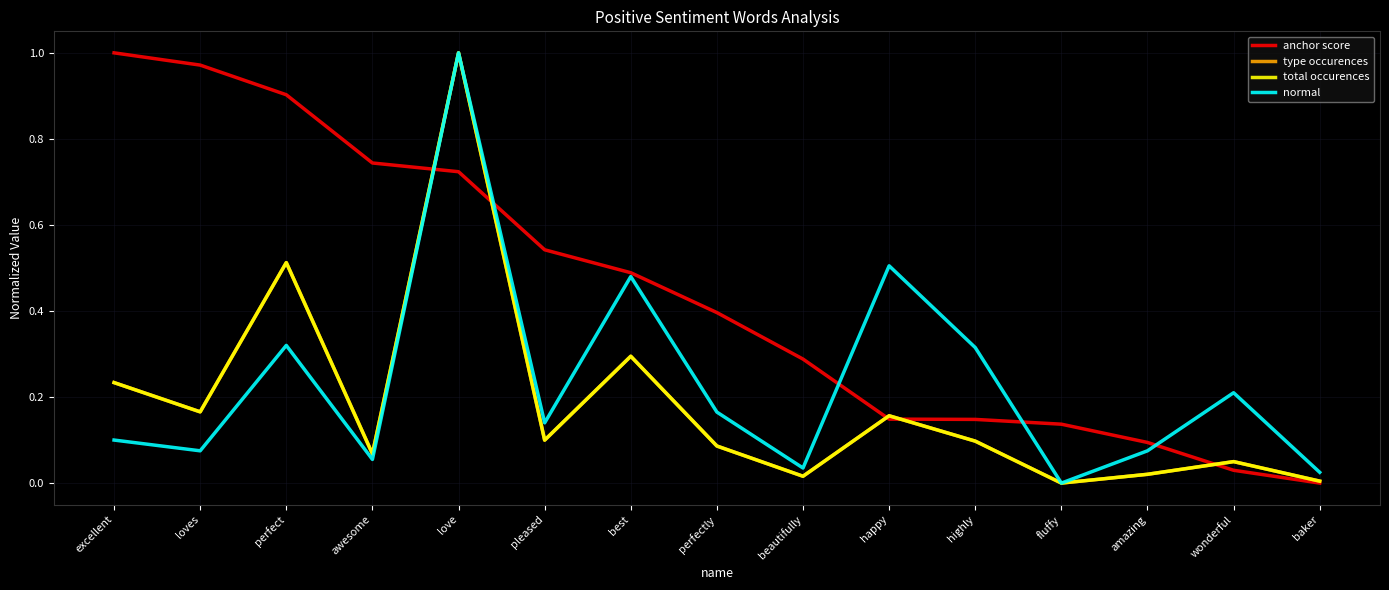

List the series in order of their peak value, lowest first.

anchor score, normal, type occurences, total occurences